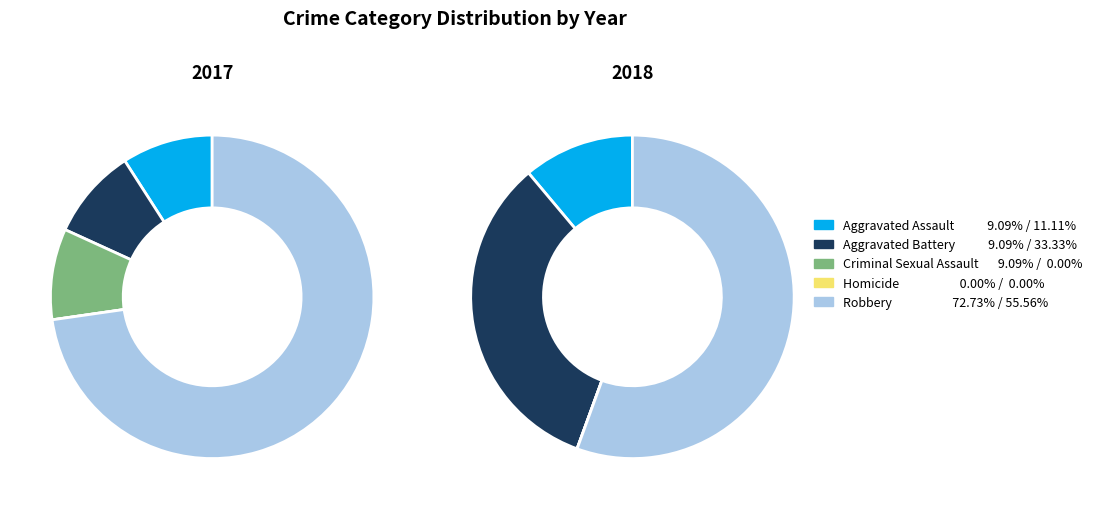

To the nearest percent, what is the difference between the largest and smallest slice percentages?

73%